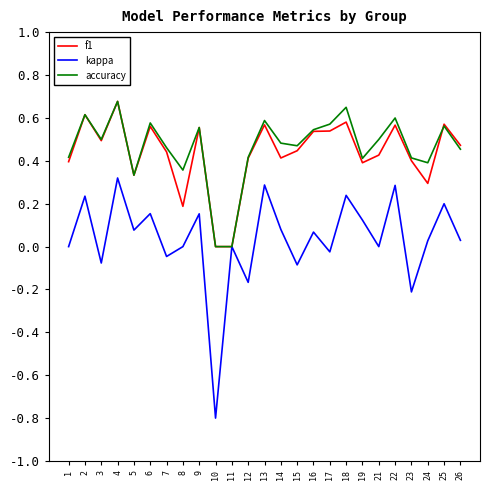

How many series are shown in this chart?

3